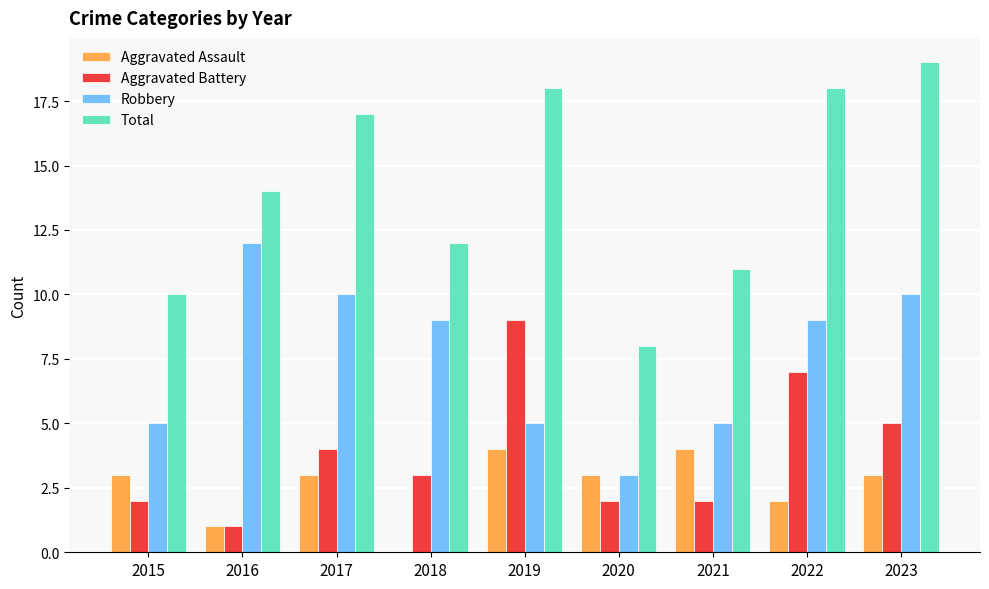

Is the value of Aggravated Assault at 2020 greater than the value of Total at 2019?

No